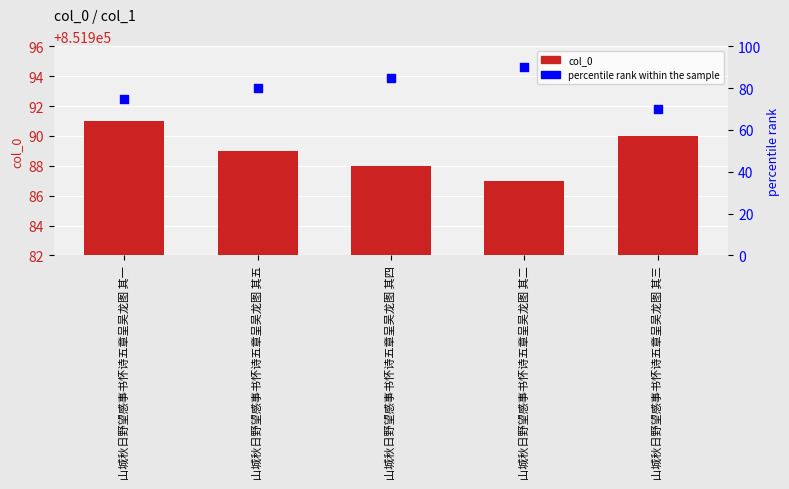

Which series contains the lowest Y value?

percentile rank